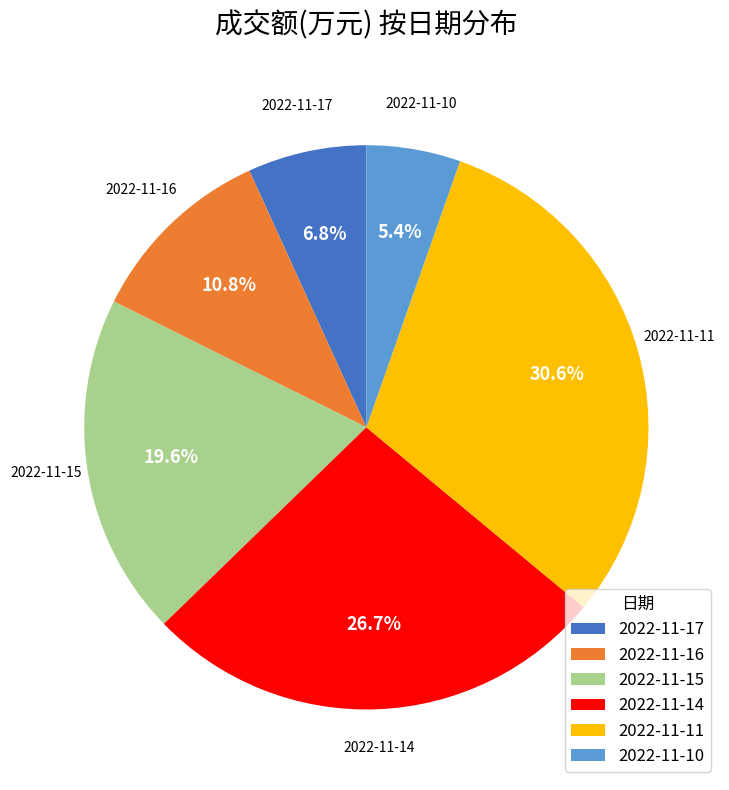

Is the sum of 2022-11-16 and 2022-11-15 greater than half?

No